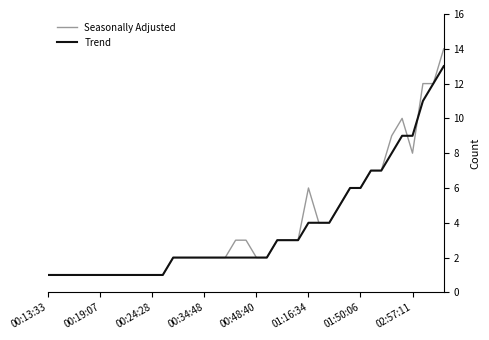

Which series has the widest spread of values?

Seasonally Adjusted